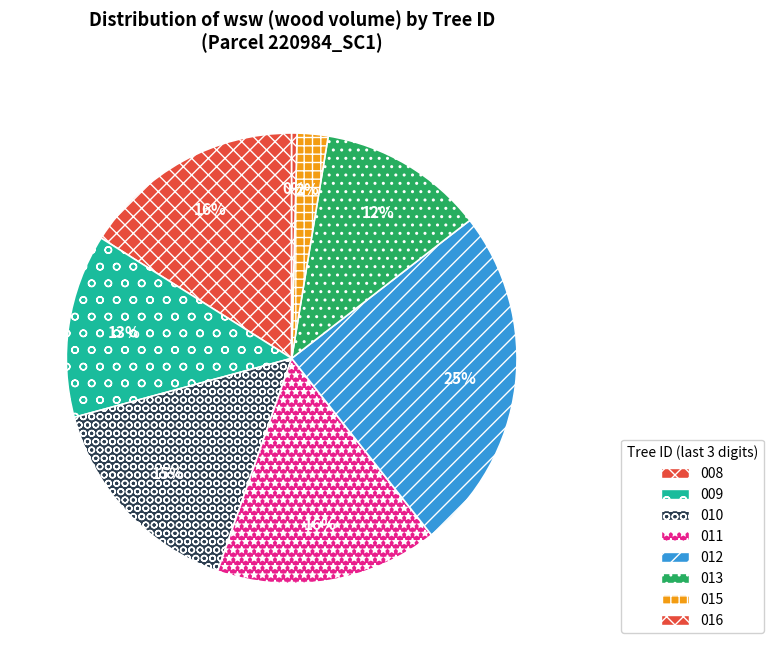

How many slices are in this pie chart?

8